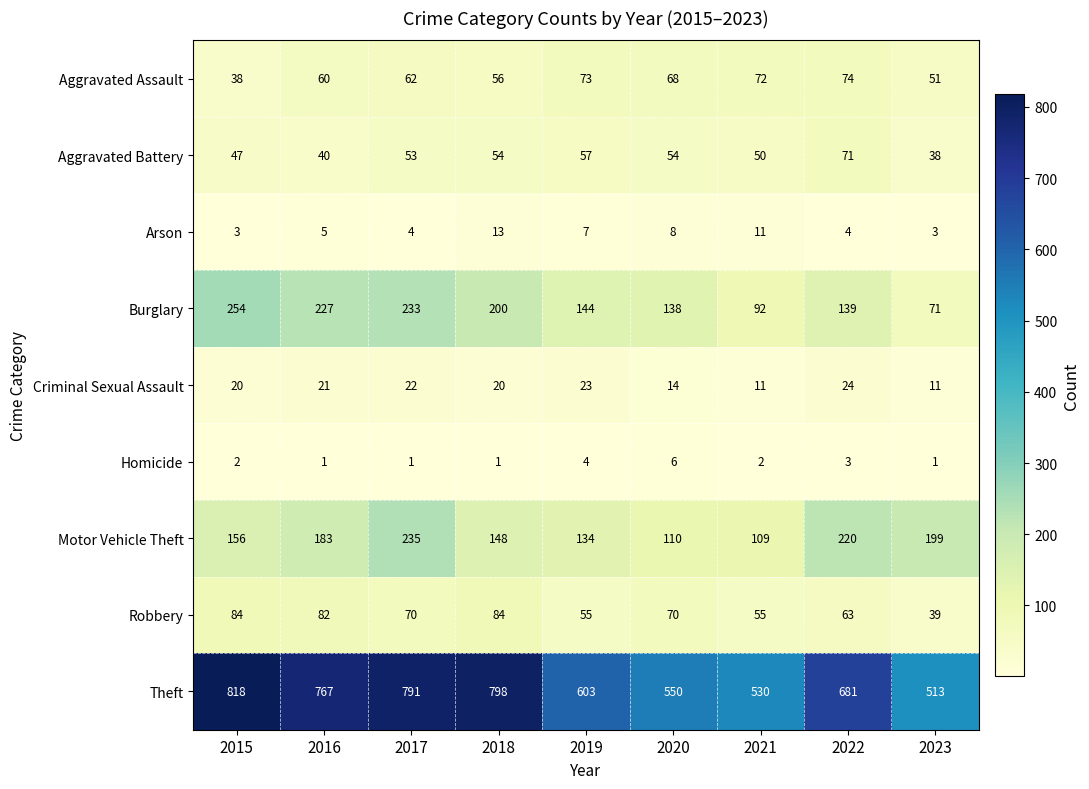

At which category is the sum across all series the highest?

2017